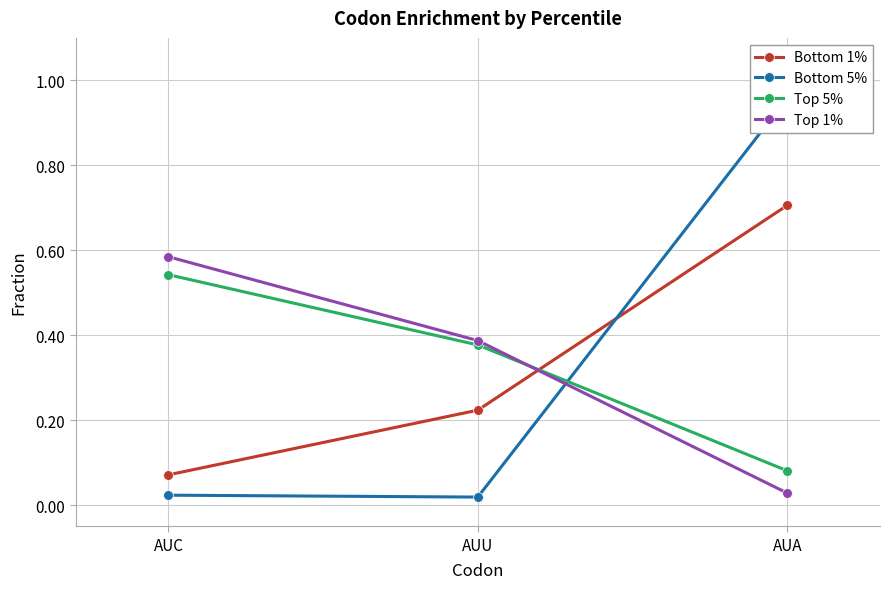

Count the number of data series in this chart.

4